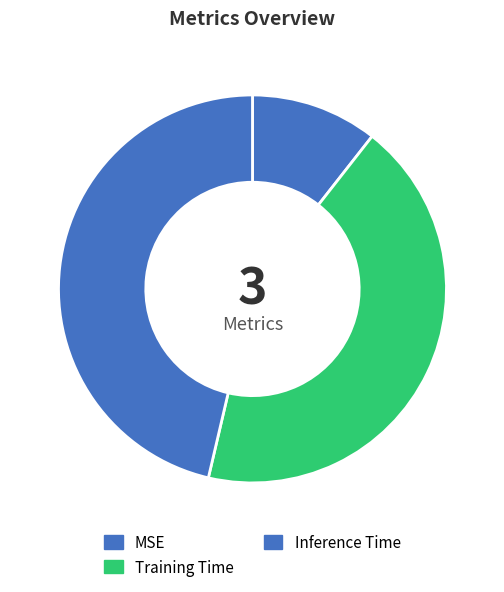

Does Training Time account for over 50% of the chart?

No